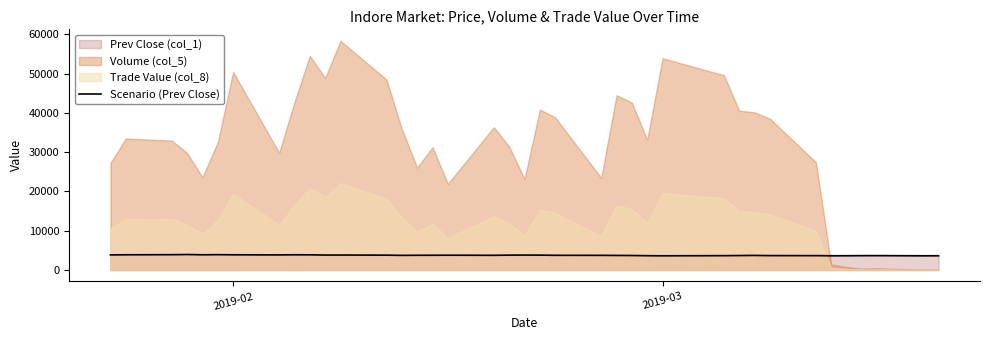

What is the maximum value for Scenario (Prev Close)?

3942